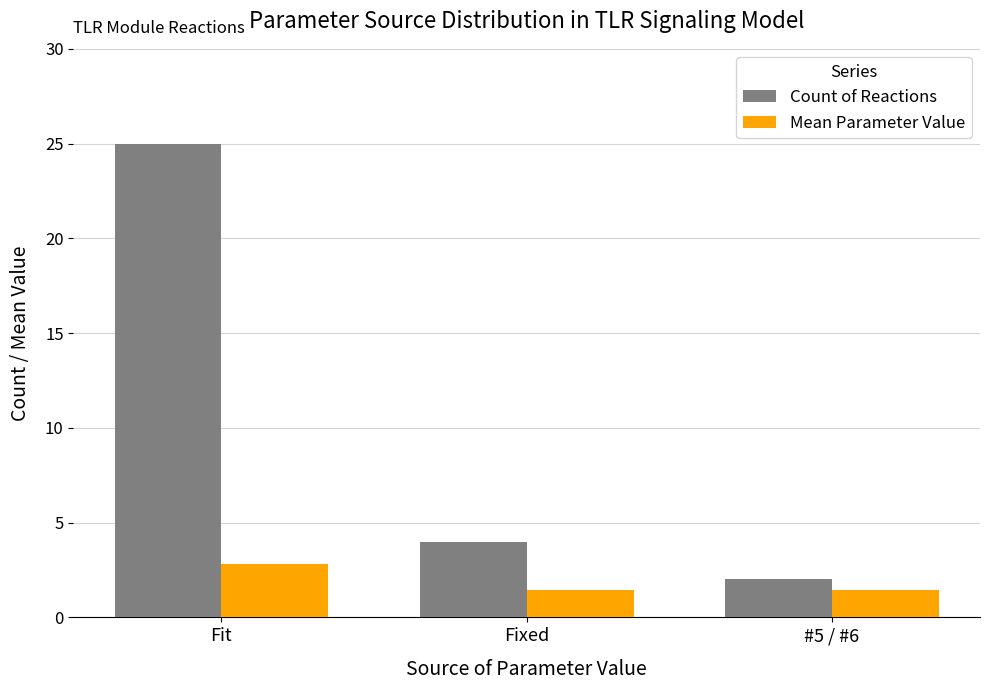

Is the value of Count of Reactions at Fixed greater than the value of Mean Parameter Value at Fit?

Yes